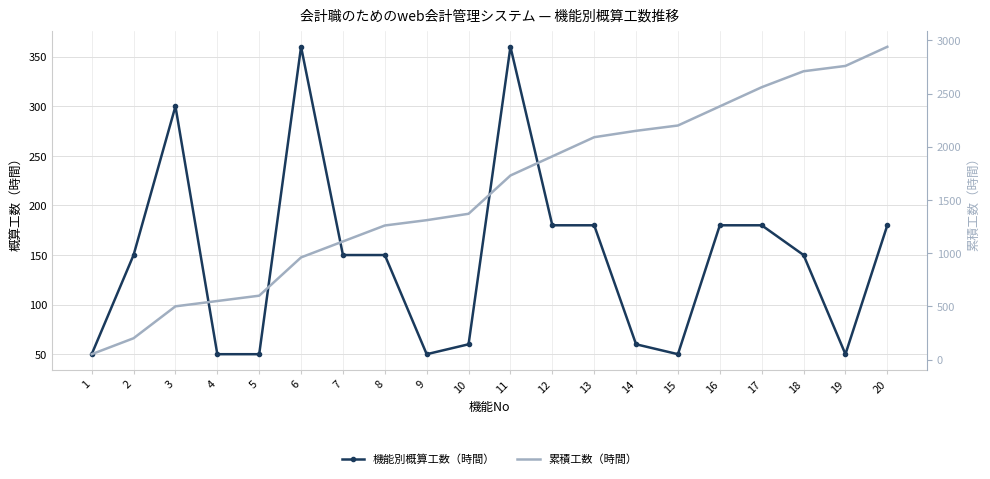

How many values in the 機能別概算工数（時間） series exceed 150?

8